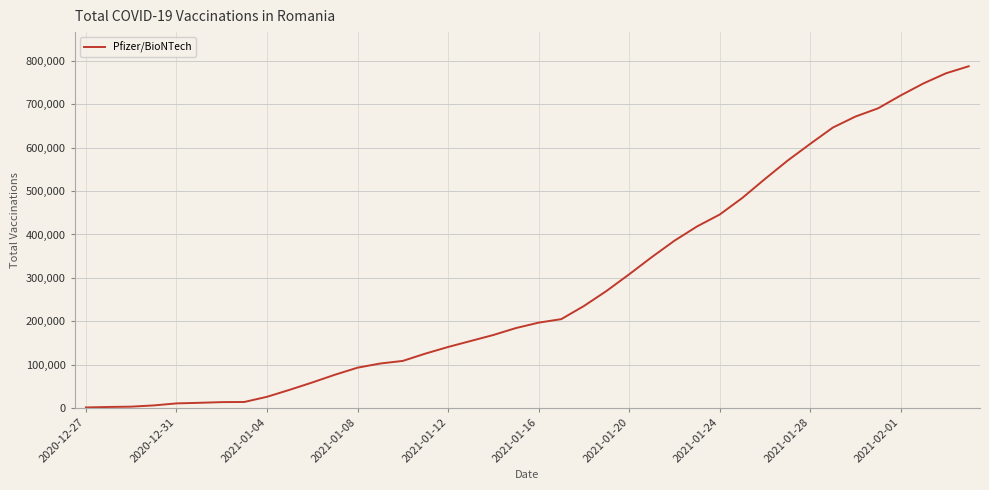

What is the greatest value displayed?

788012